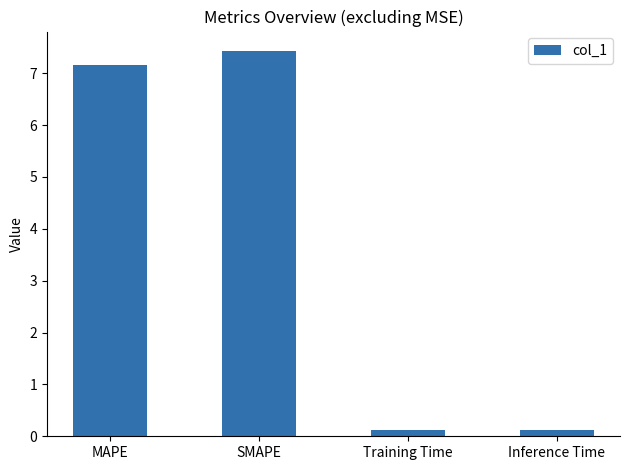

Which label corresponds to the largest value in the chart?

SMAPE